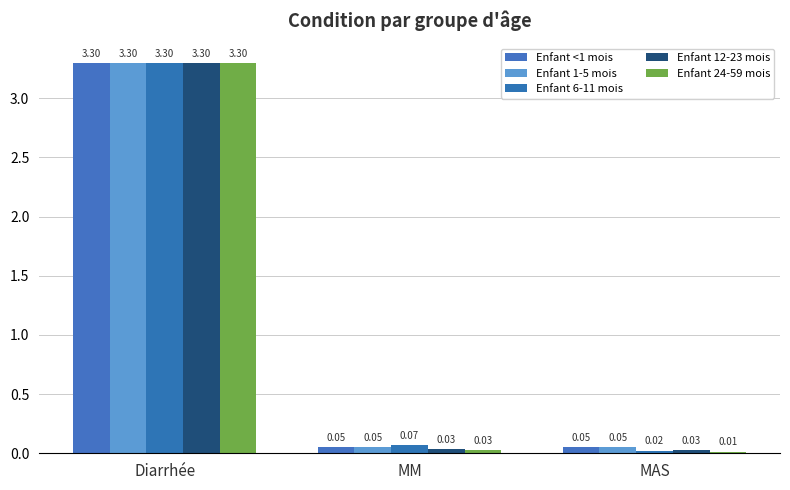

What is the average value of the Enfant 6-11 mois series?

1.1